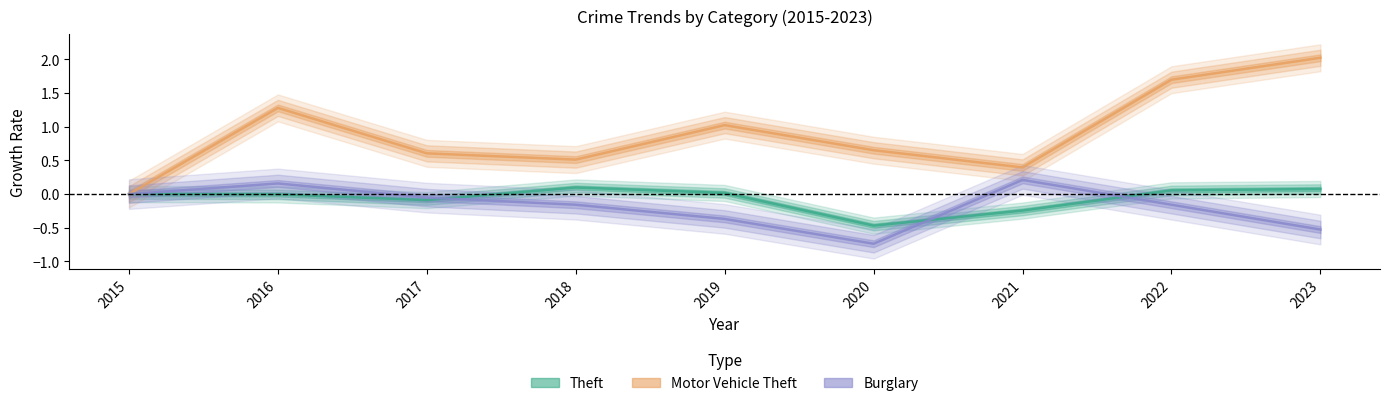

Which series has the largest total across all categories?

Motor Vehicle Theft